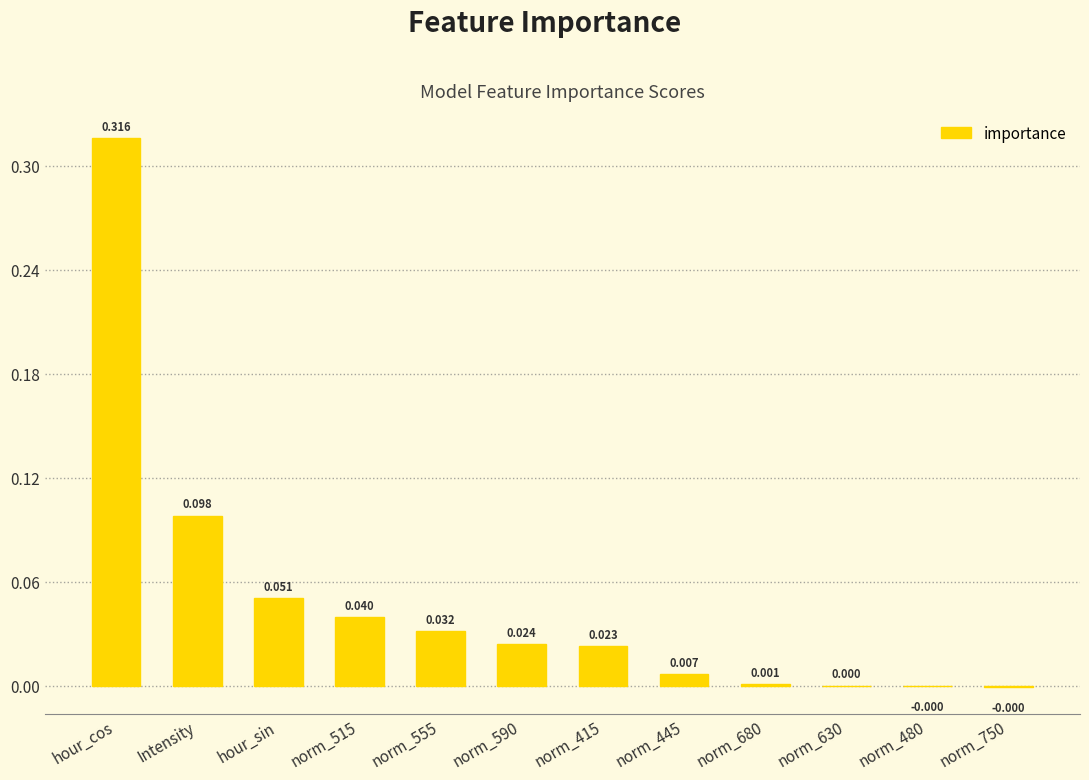

At which category does the chart reach its peak across all series?

hour_cos